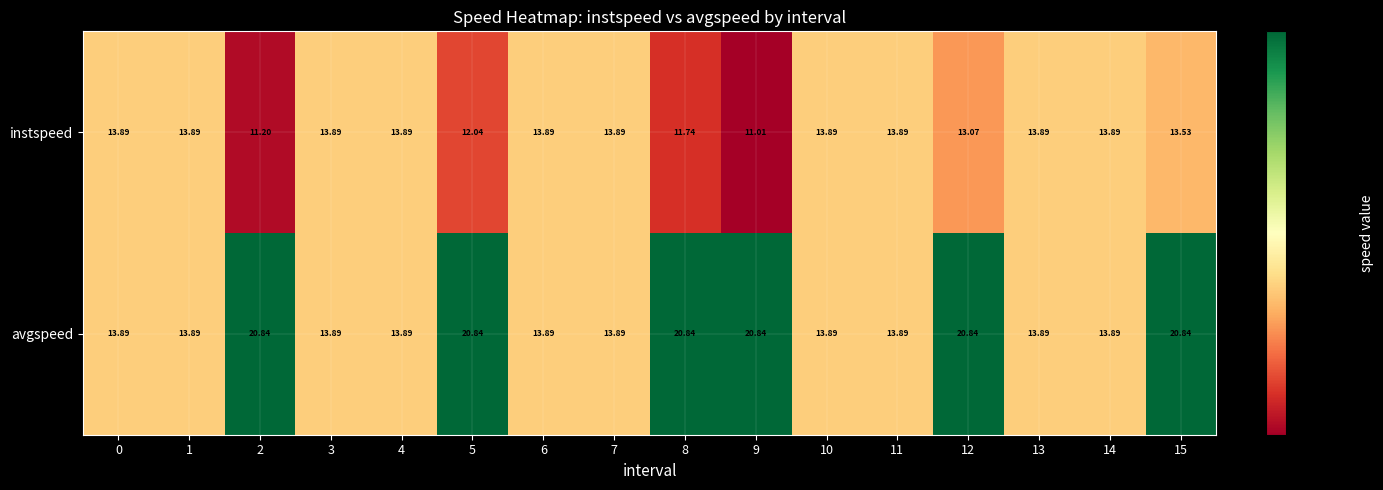

Is the value of instspeed at 3 greater than the value of avgspeed at 12?

No